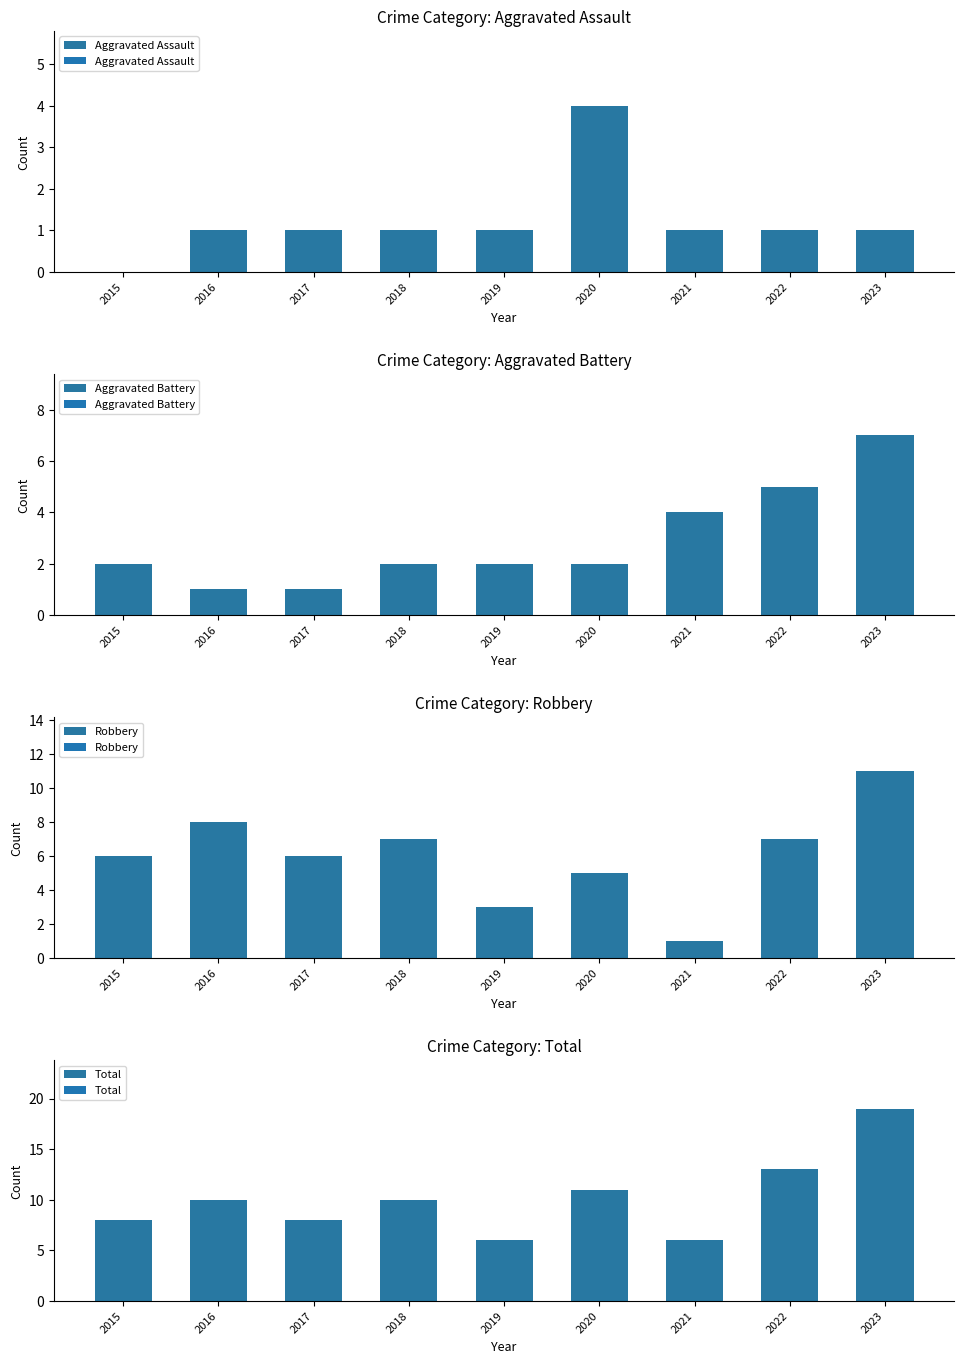

What is the greatest value displayed?

19